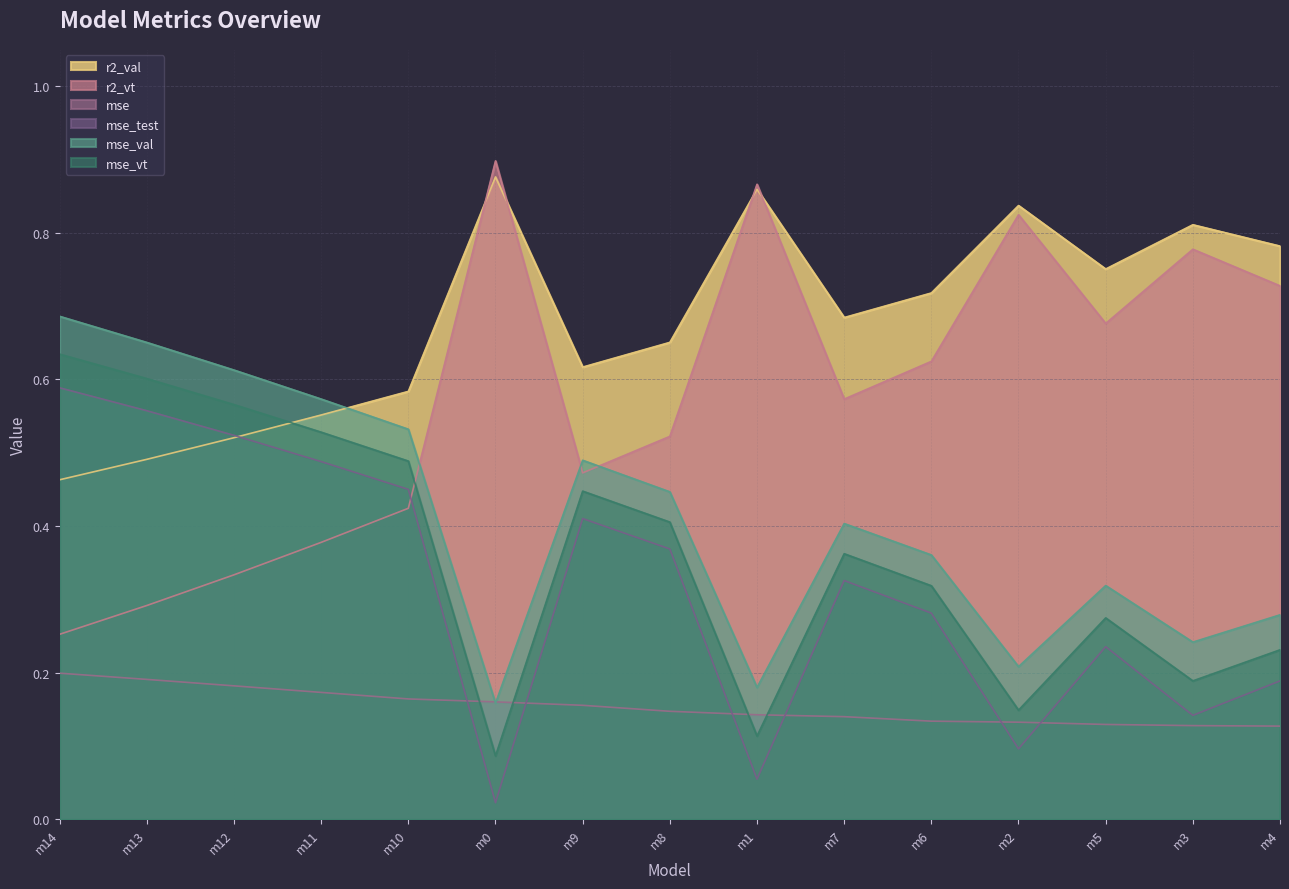

How many lines are shown in the chart?

6